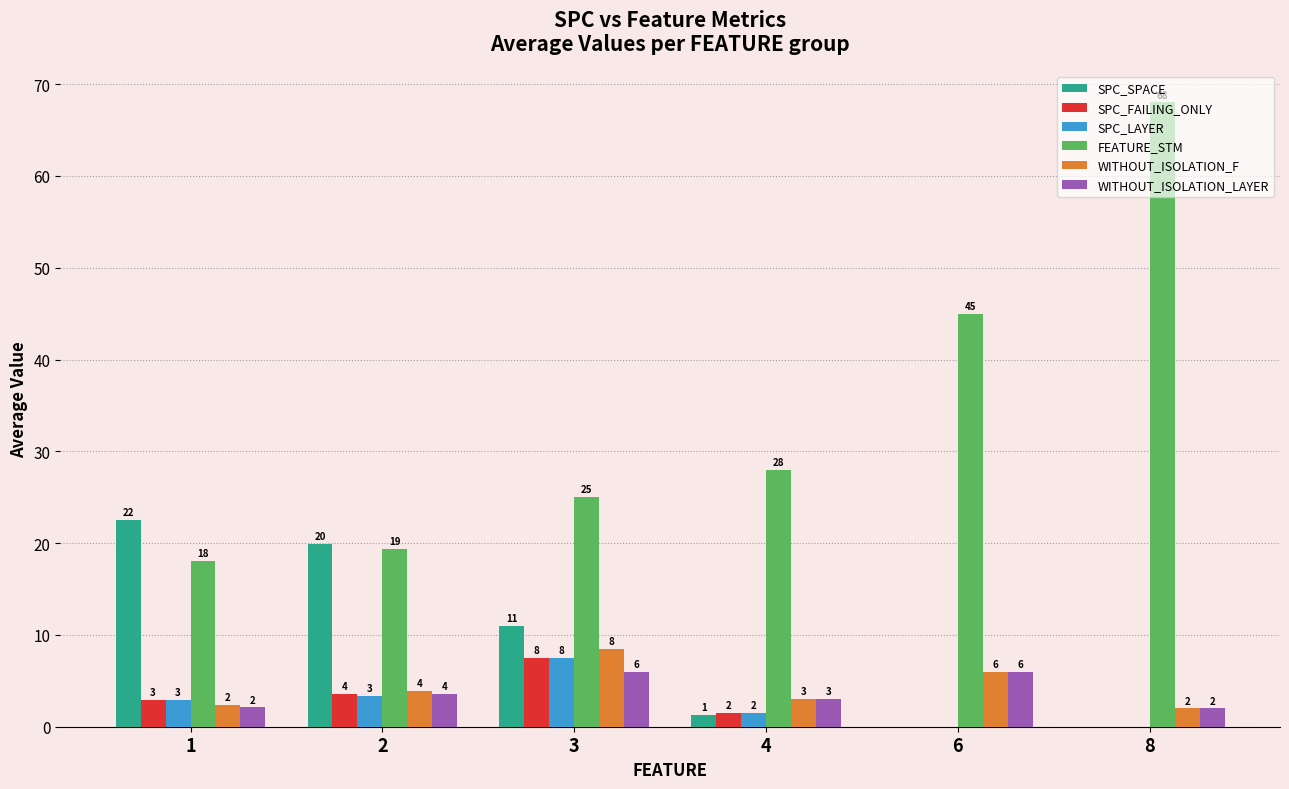

Between 6 and 8, which series saw the biggest shift?

FEATURE_STM